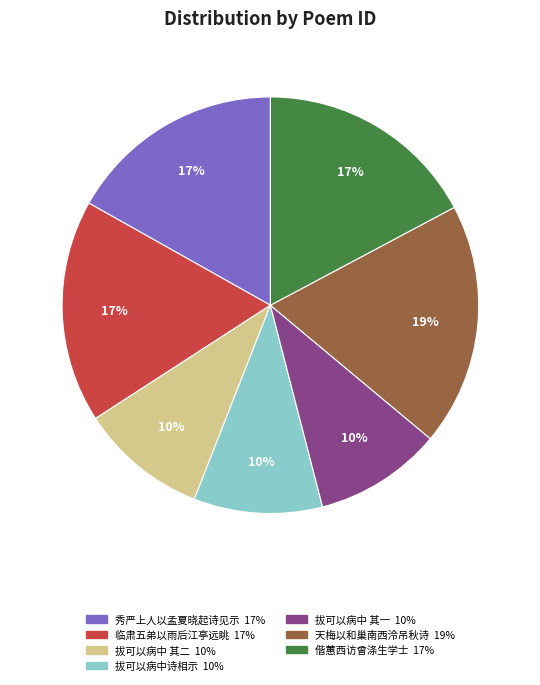

Is there a majority slice in this chart?

No